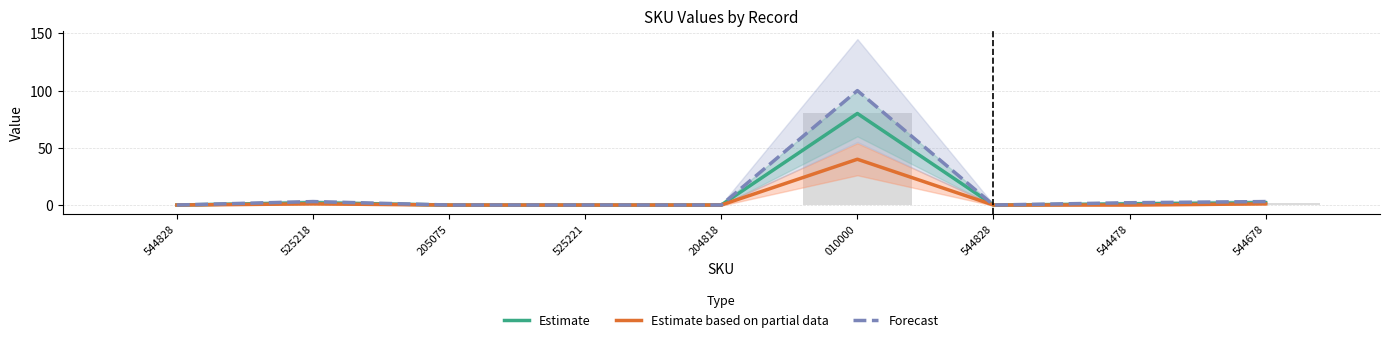

List the series in order of their overall mean, highest first.

Forecast, Estimate, Estimate based on partial data